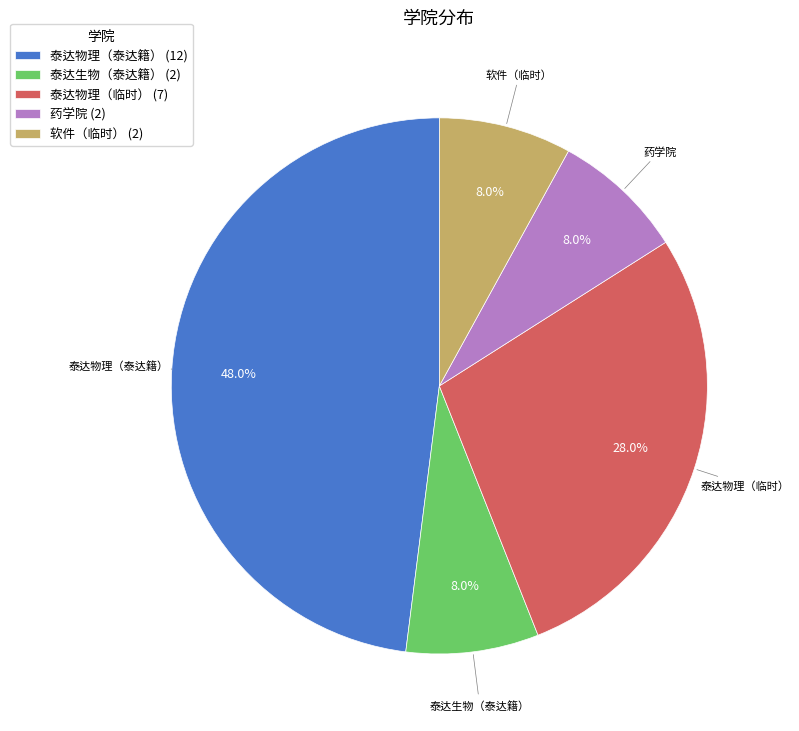

What is the total percentage of 药学院 and 泰达物理（临时）?

36.0%